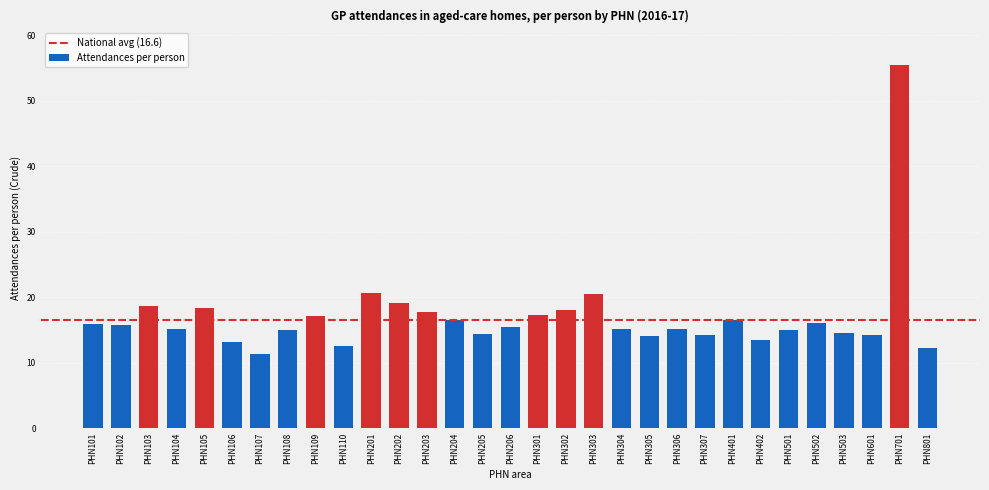

What is the average value?

17.1